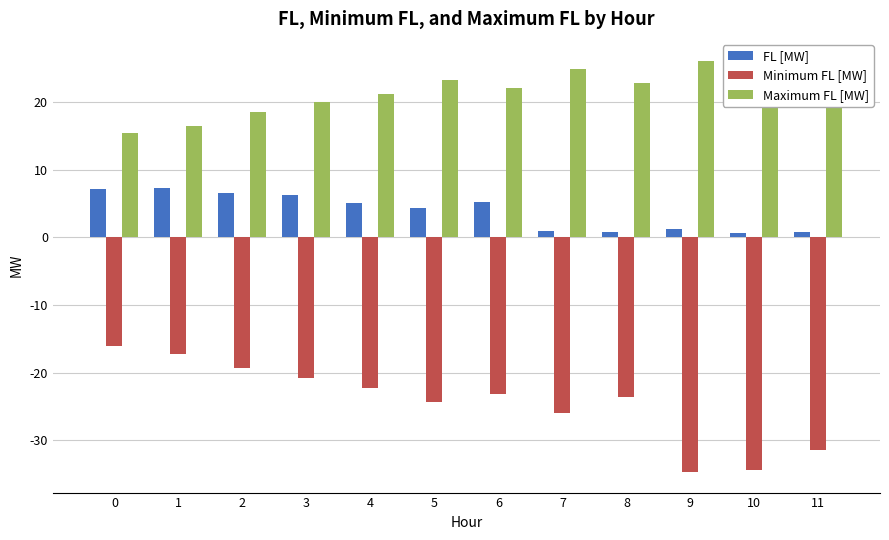

Reading right to left, extract all data points from this chart.

FL [MW]: 11=0.9	10=0.7	9=1.2	8=0.8	7=0.9	6=5.3	5=4.3	4=5.1	3=6.2	2=6.6	1=7.4	0=7.1
Minimum FL [MW]: 11=-31.4	10=-34.3	9=-34.7	8=-23.6	7=-26.0	6=-23.2	5=-24.3	4=-22.3	3=-20.9	2=-19.3	1=-17.2	0=-16.1
Maximum FL [MW]: 11=24.6	10=26.3	9=26.1	8=22.9	7=25.0	6=22.2	5=23.2	4=21.3	3=20.0	2=18.6	1=16.6	0=15.5